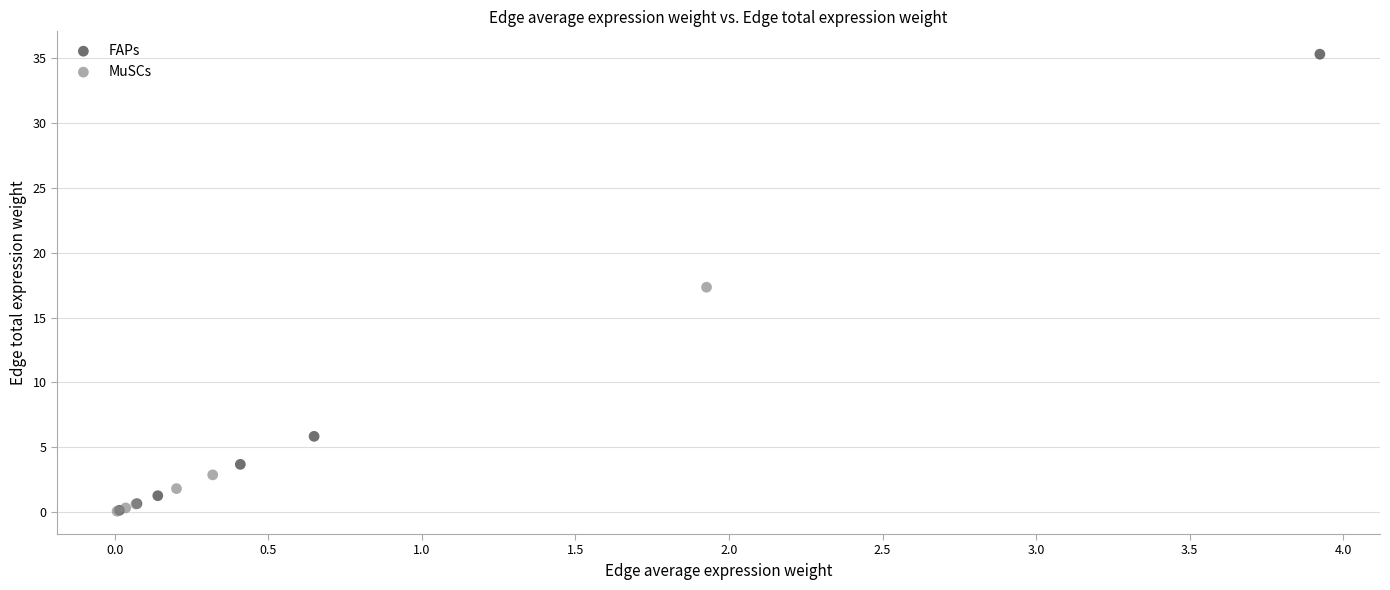

Which series has the widest spread of Y values?

FAPs